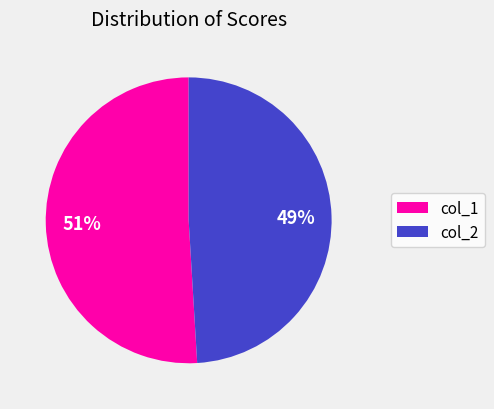

Which category has the biggest portion of the pie?

col_1